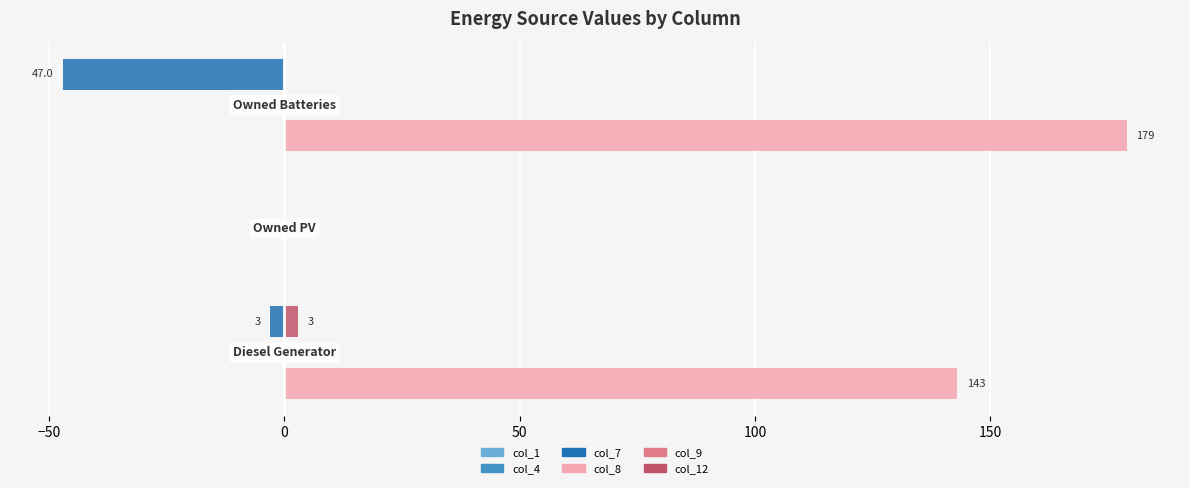

Which series has the largest total across all categories?

col_8